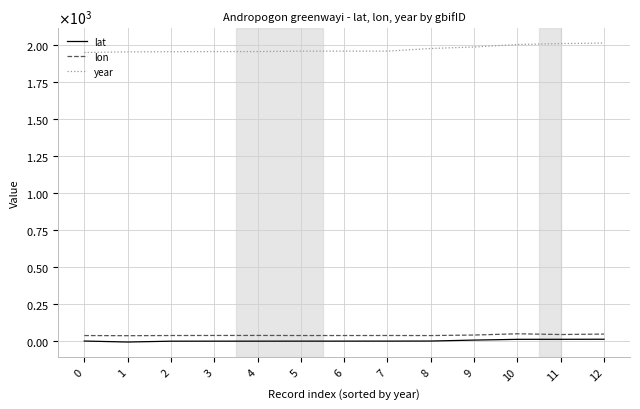

The year series shows 1961.0 at 7. True or false?

True